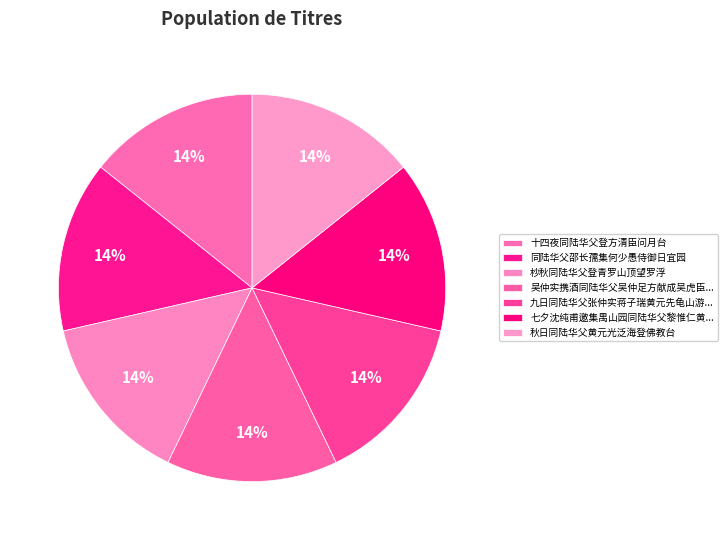

Rank the categories by value from lowest to highest.

七夕沈纯甫邀集禺山园同陆华父黎惟仁黄公补公绍分得台字, 秋日同陆华父黄元光泛海登佛教台, 九日同陆华父张仲实蒋子瑞黄元先龟山游宴得花字, 十四夜同陆华父登方清臣问月台, 杪秋同陆华父登青罗山顶望罗浮, 吴仲实携酒同陆华父吴仲足方献成吴虎臣方元素汪仲嘉泛新安江得飞字, 同陆华父邵长孺集何少愚侍御日宜园